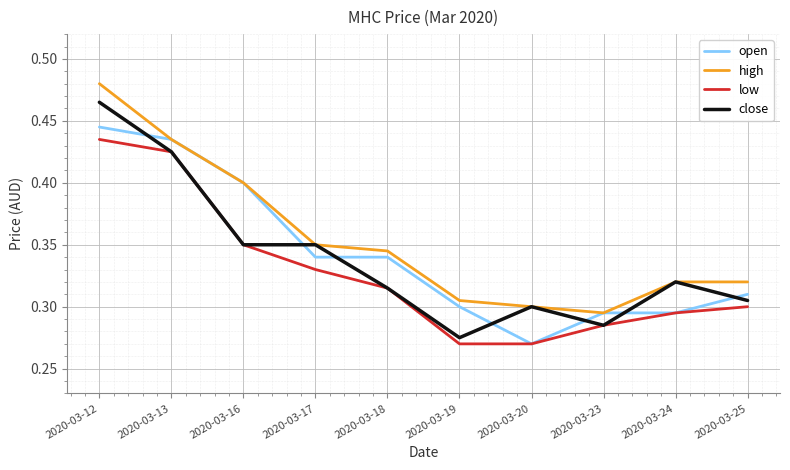

Which series has the widest spread of values?

close